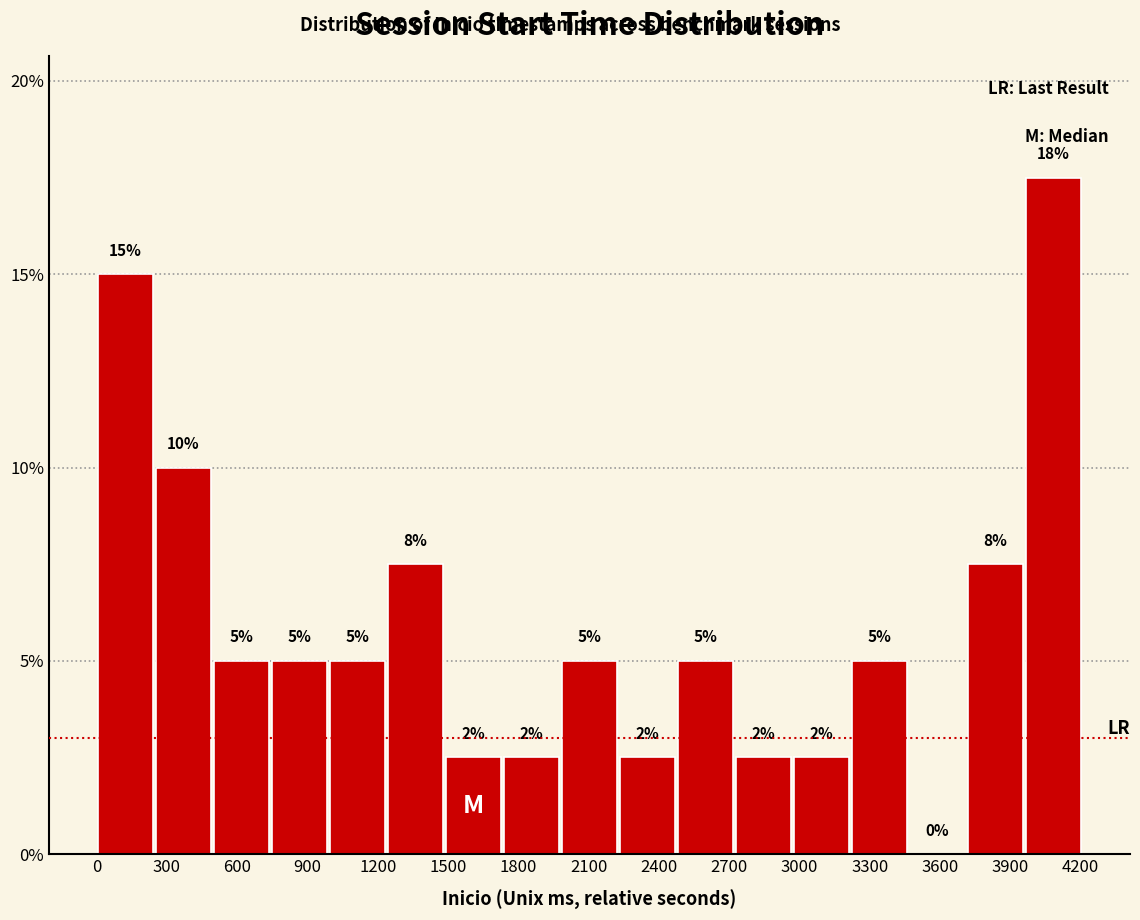

Over which range of the x-axis is the bar tallest?

3950 to 4200